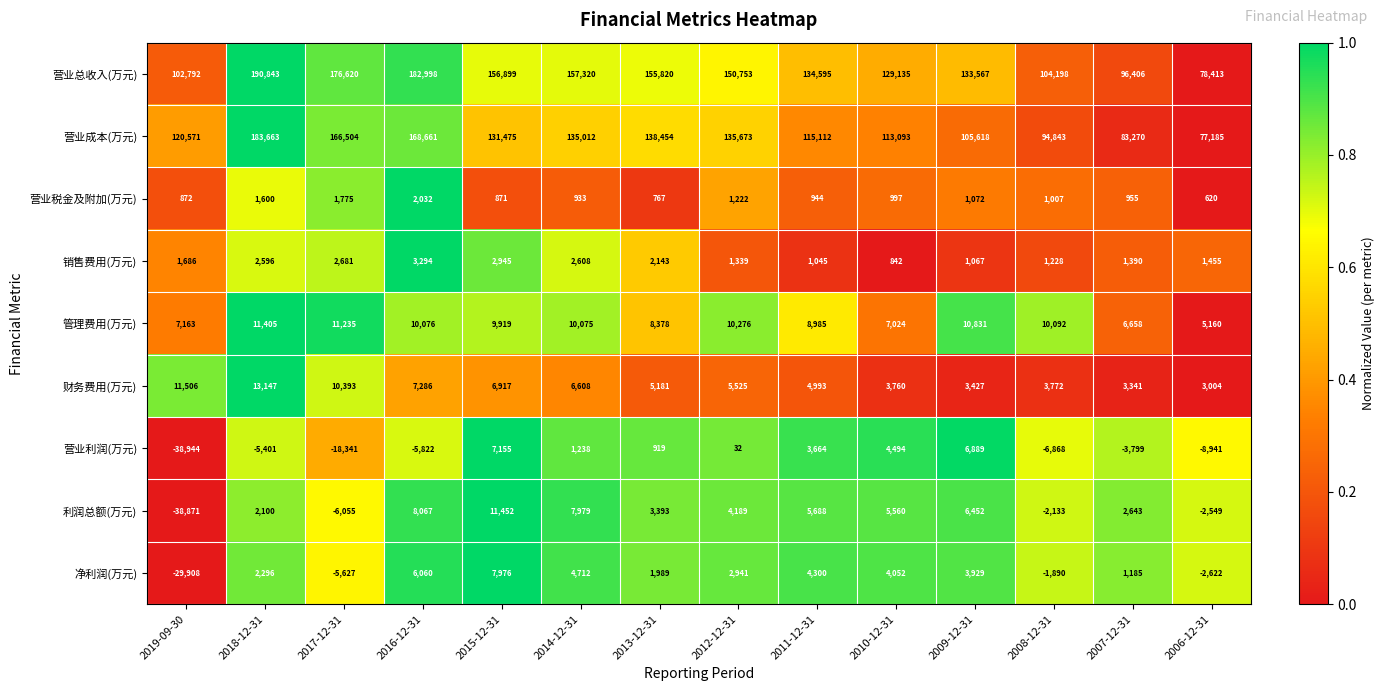

Rank the series at 2014-12-31 from highest to lowest value.

营业总收入(万元), 营业成本(万元), 管理费用(万元), 利润总额(万元), 财务费用(万元), 净利润(万元), 销售费用(万元), 营业利润(万元), 营业税金及附加(万元)